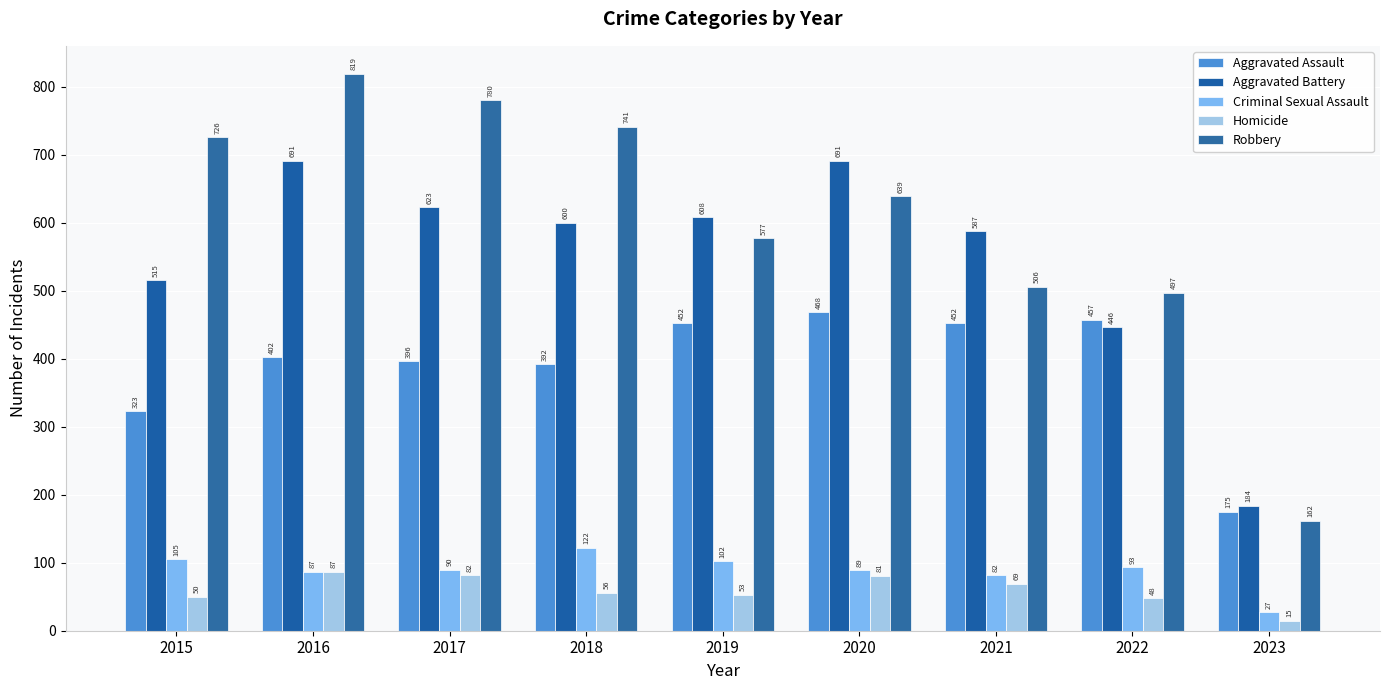

Does the chart contain any negative values?

No